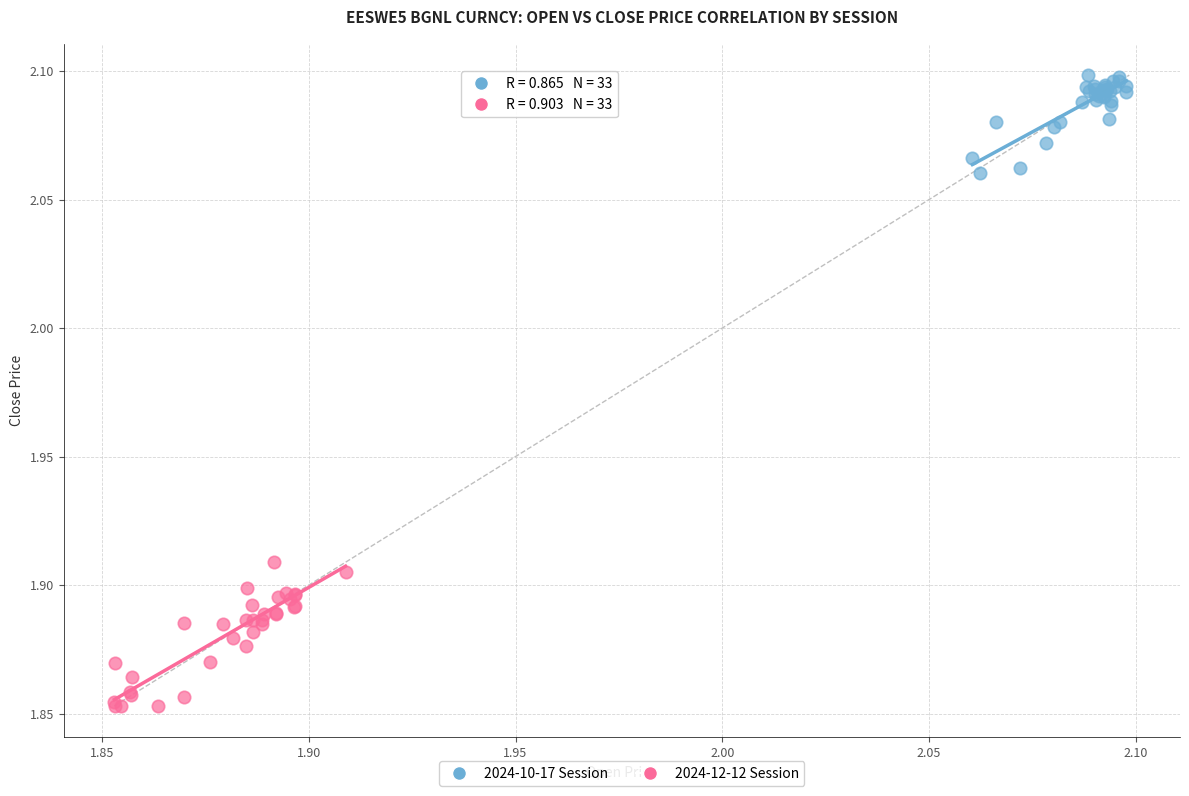

Which series contains the lowest Y value?

2024-12-12 Session